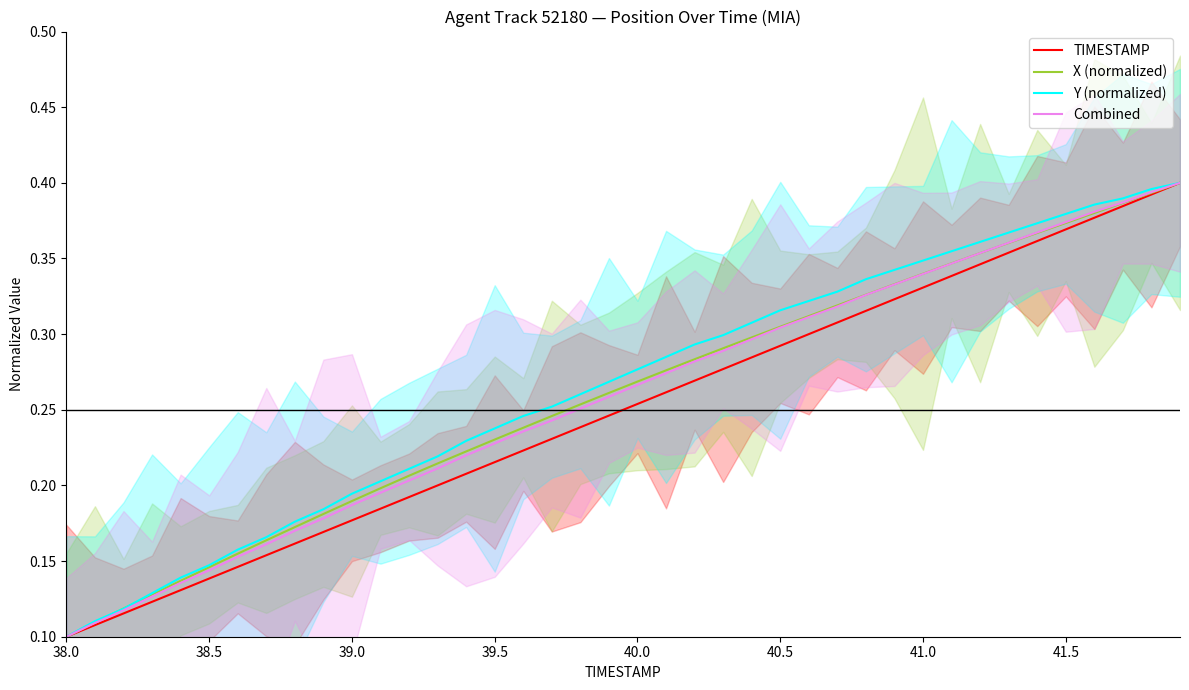

List the series in order of their peak value, lowest first.

TIMESTAMP, X (normalized), Y (normalized), Combined